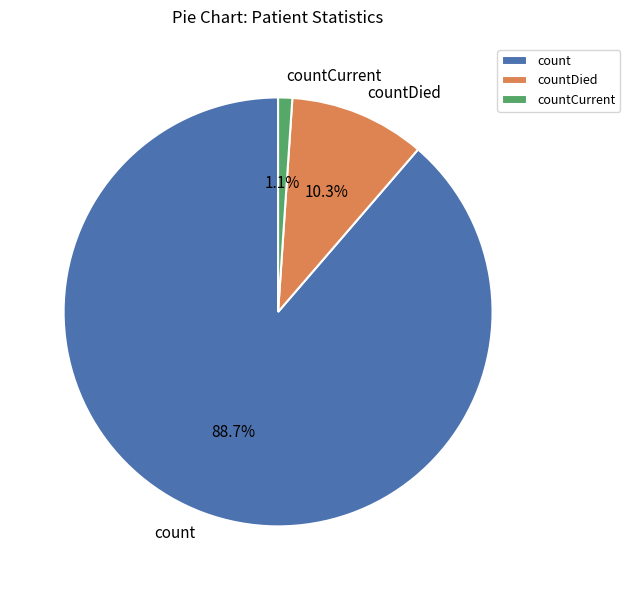

How many slices are in this pie chart?

3